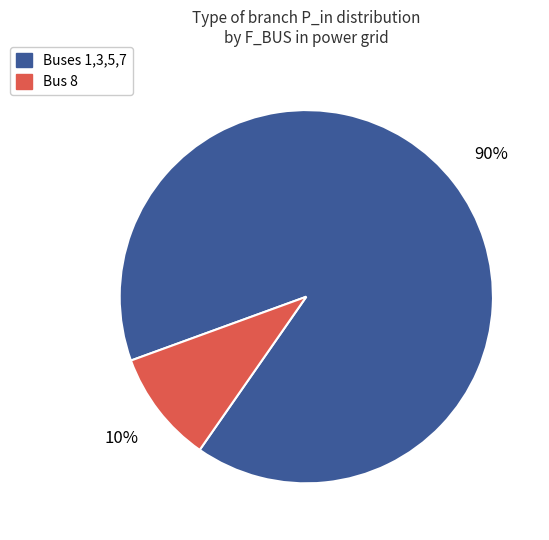

Between Buses 1,3,5,7 and Bus 8, which is larger?

Buses 1,3,5,7